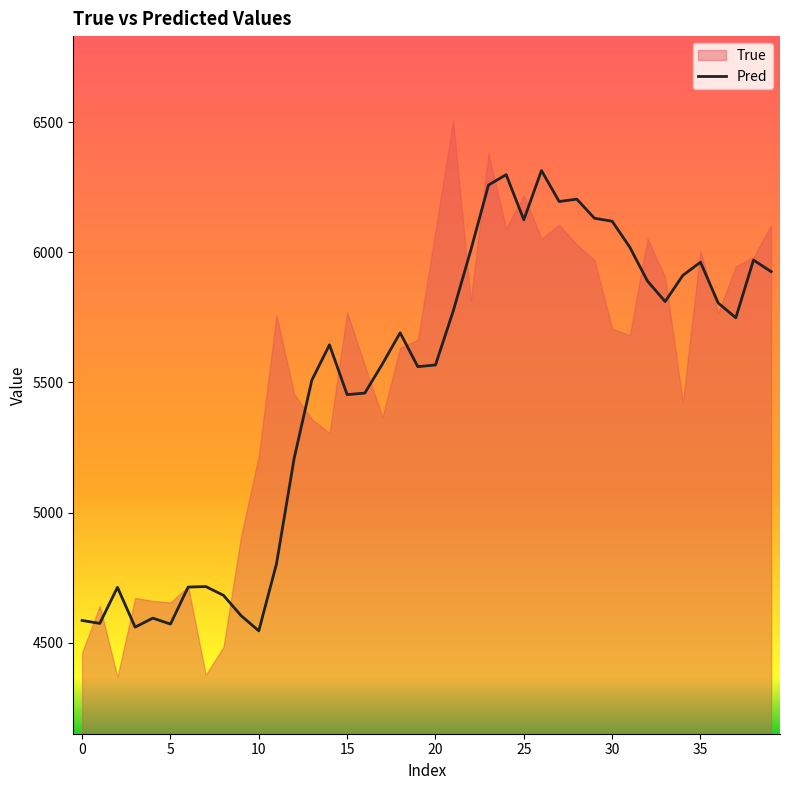

Count the number of categories in the chart.

40